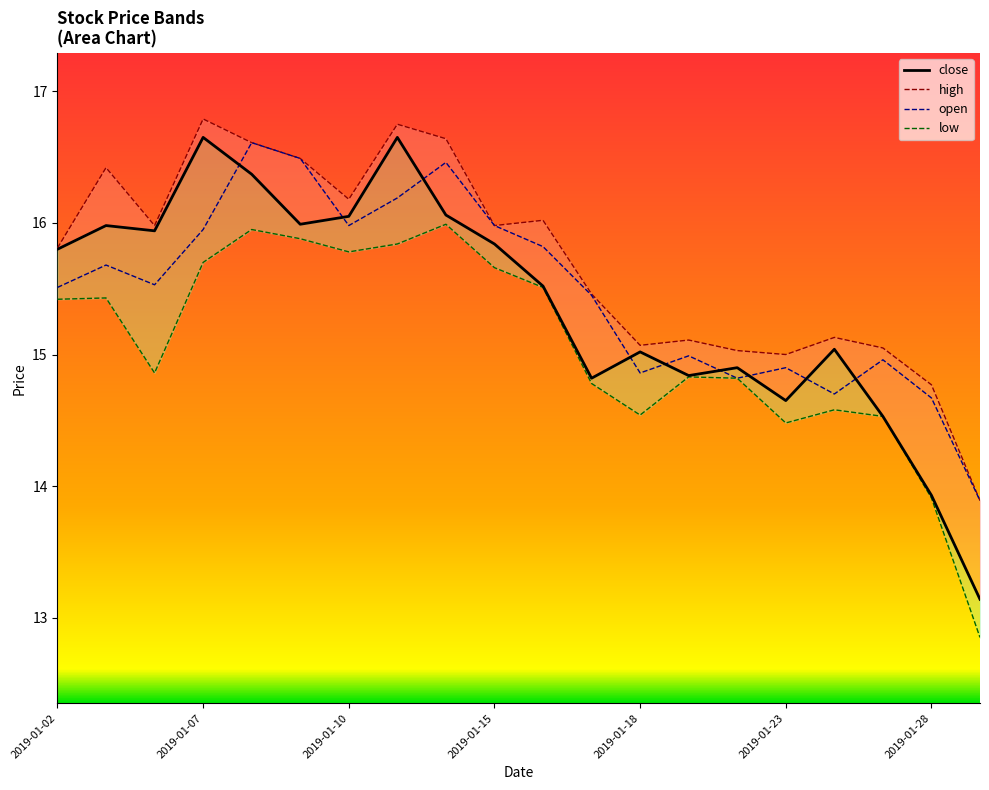

The close series shows 25.3 at 2019-01-15. True or false?

False